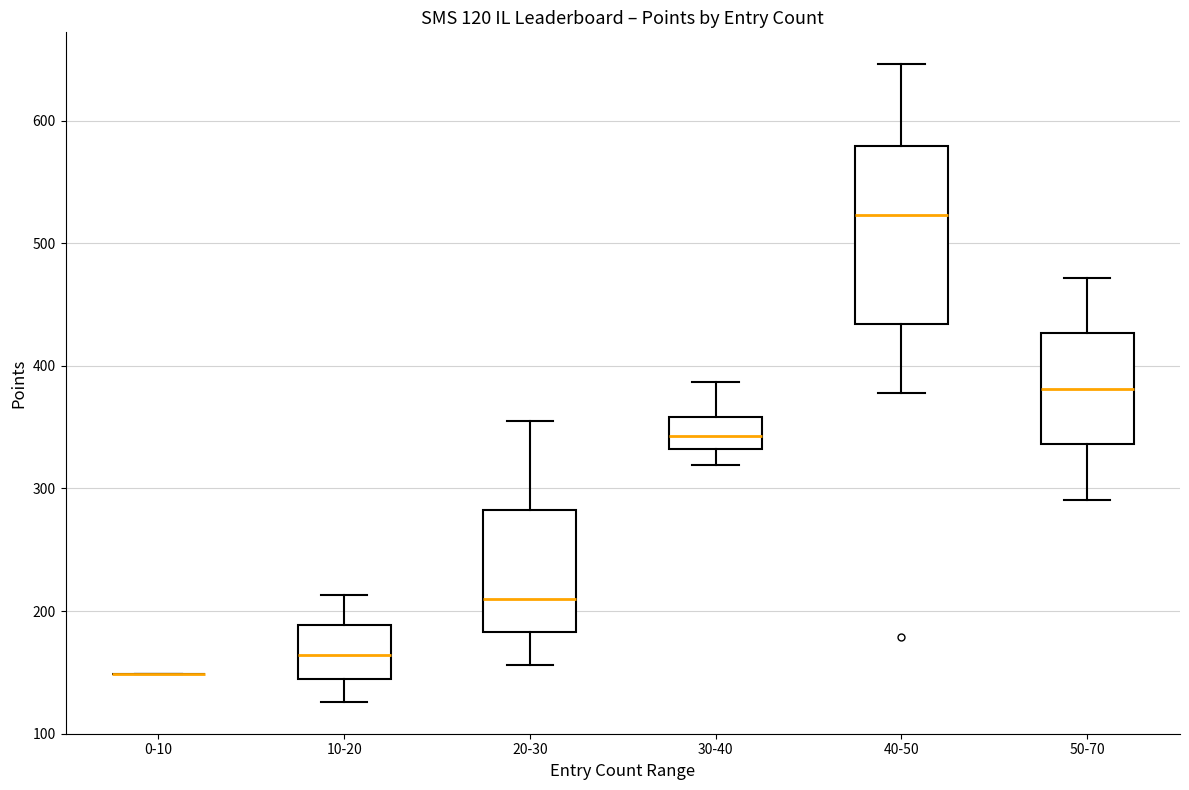

Comparing the boxes themselves (not the whiskers), which one is the tallest?

40-50